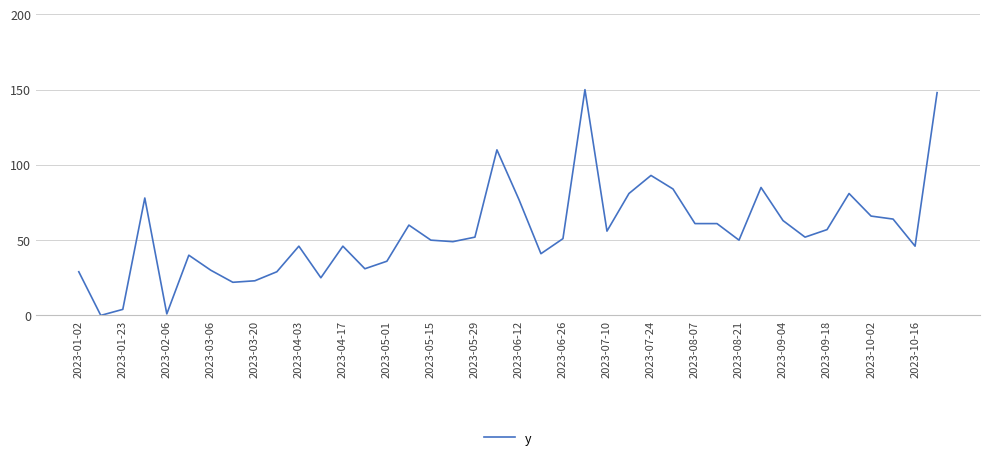

What is the difference between the maximum and minimum values?

150